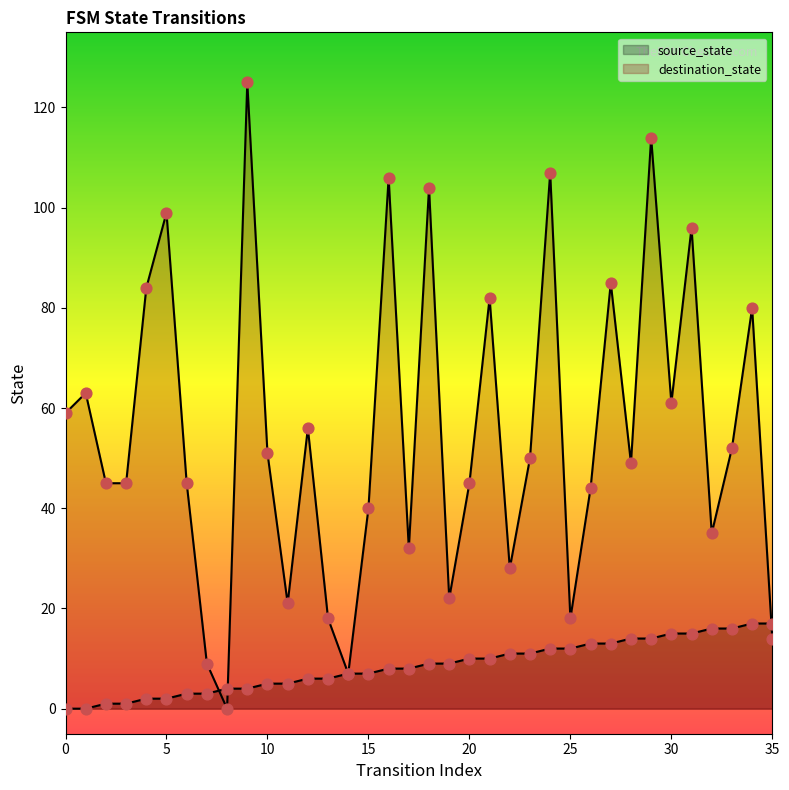

Which series contains the highest Y value?

destination_state